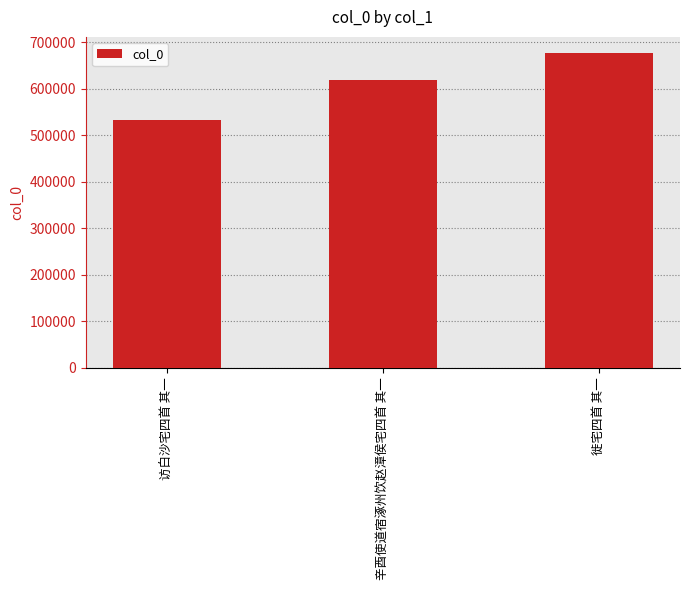

What is the label of the 3rd bar from the left?

徙宅四首 其一